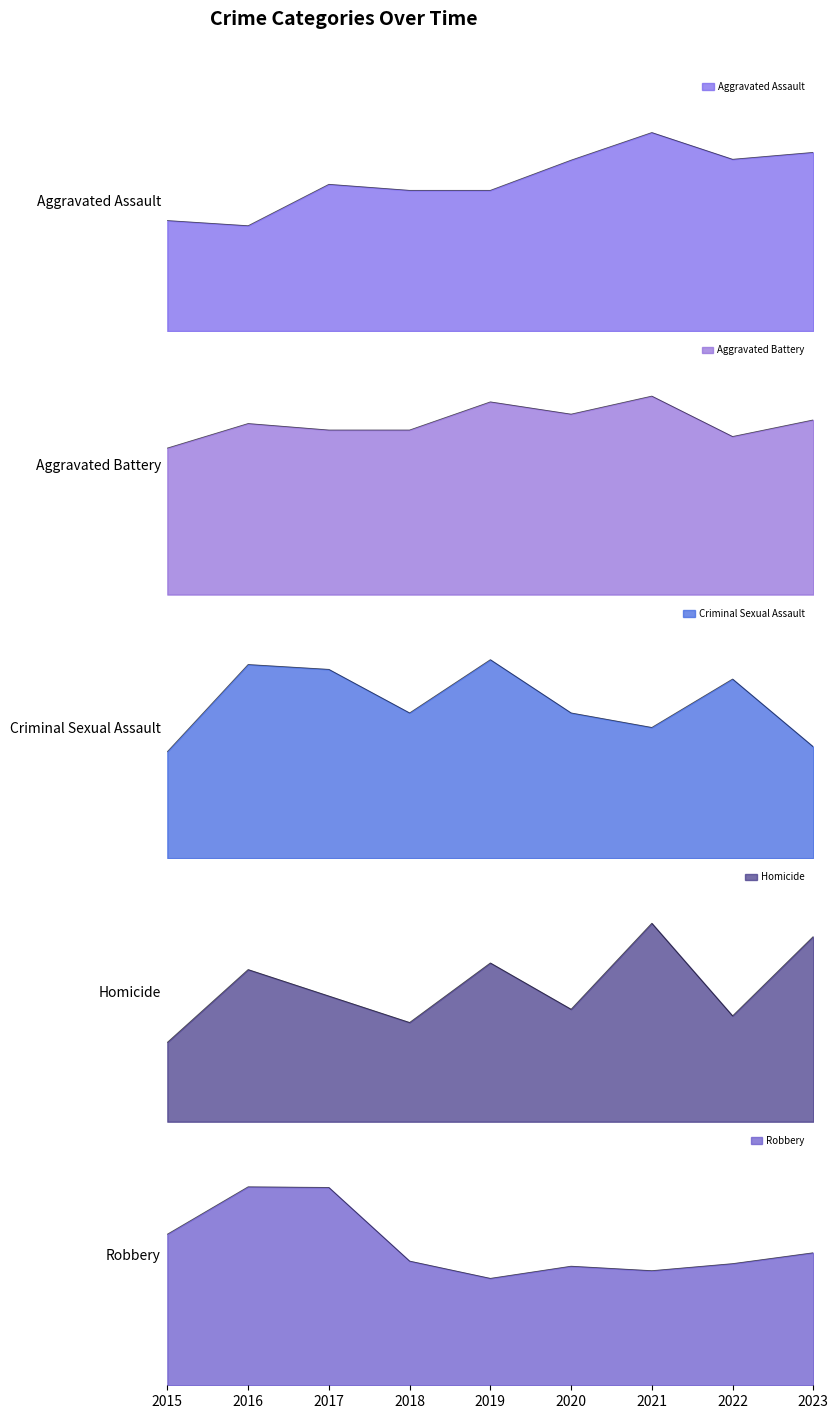

In Aggravated Battery, how many points are higher than both neighbors (excluding endpoints)?

3